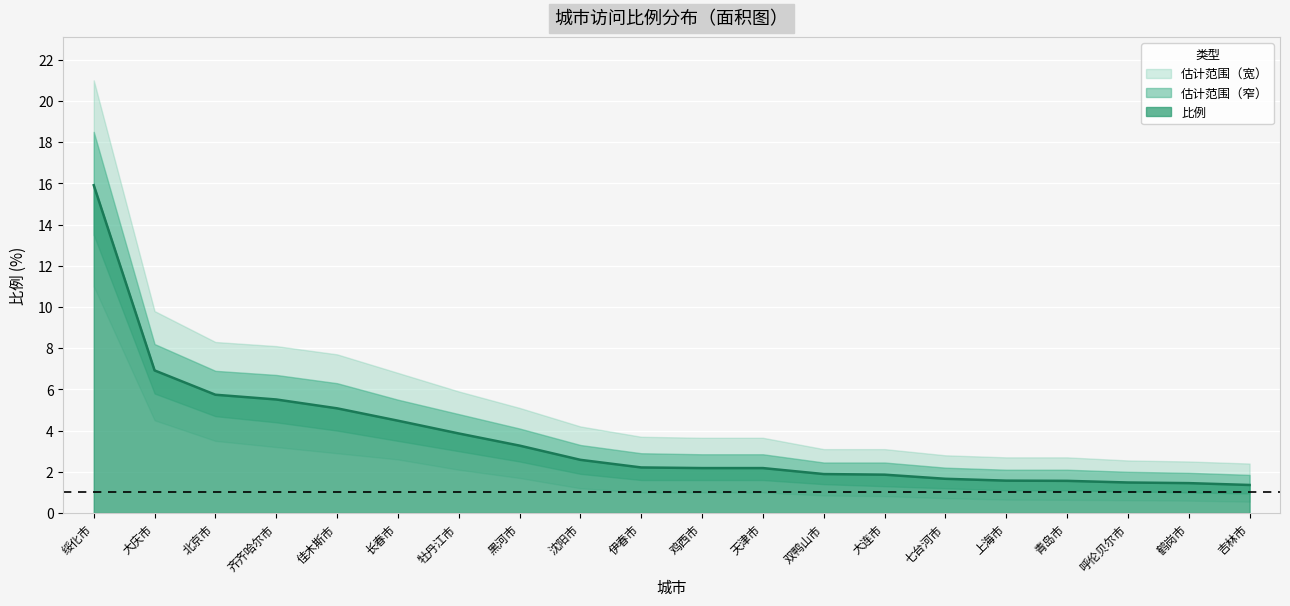

What is the label of the 10th point from the left?

伊春市